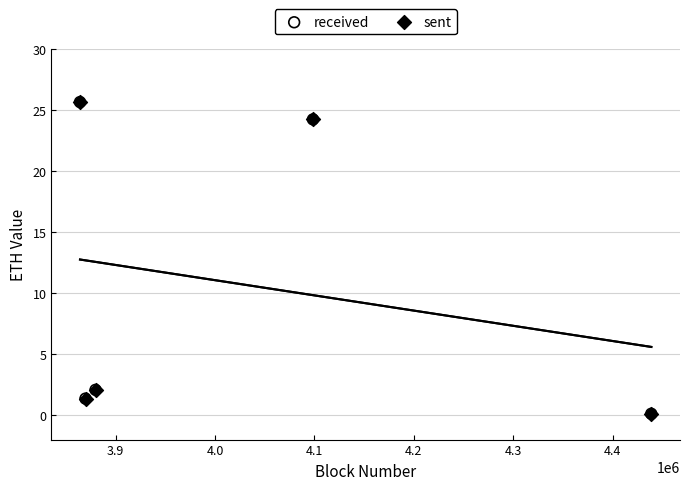

Which series has the largest Y range (max minus min)?

received